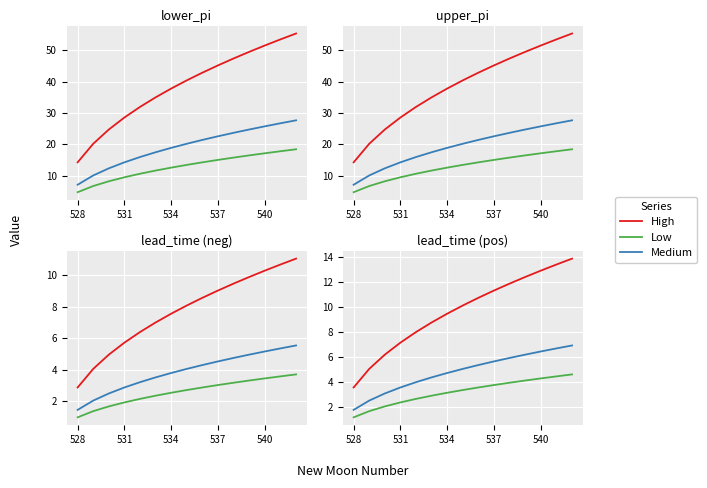

Is the value of Low at 14 greater than the value of Medium at 13?

No